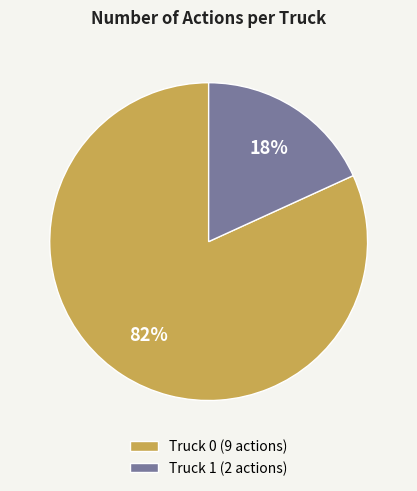

How many slices are in this pie chart?

2